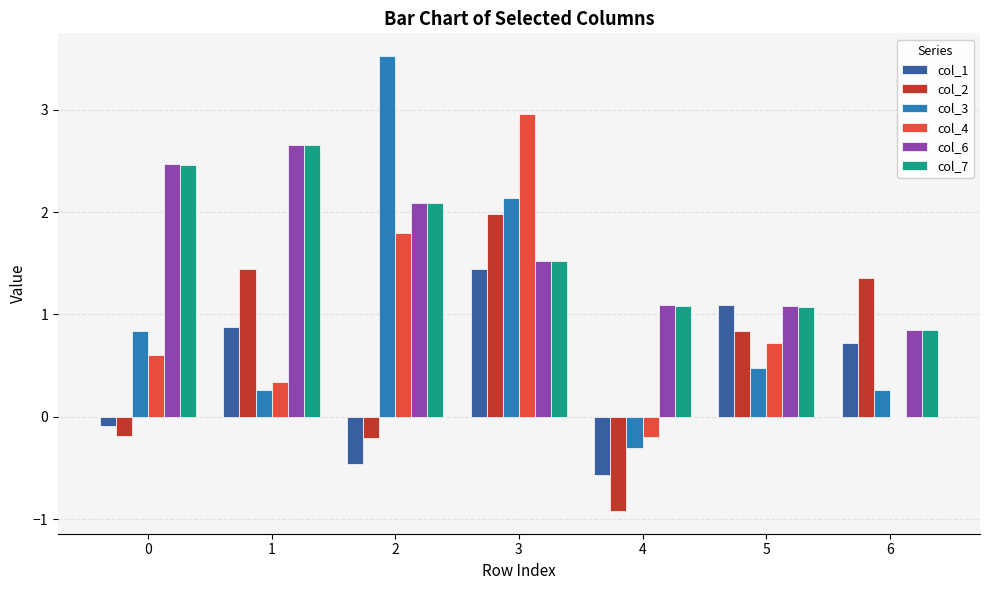

At which category is the sum across all series the highest?

3